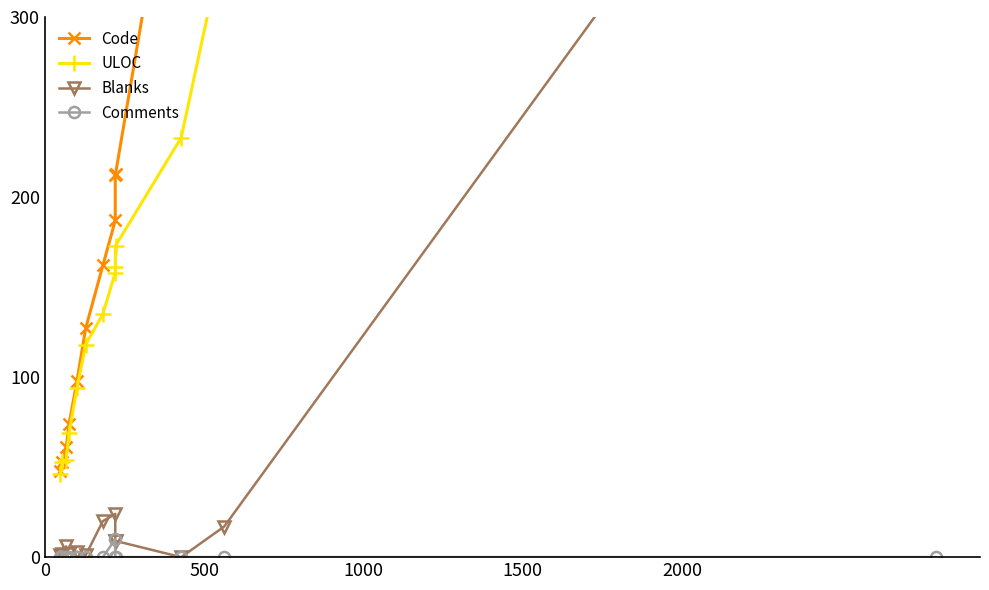

What is the value of the ULOC point at the 7th from the left?

135